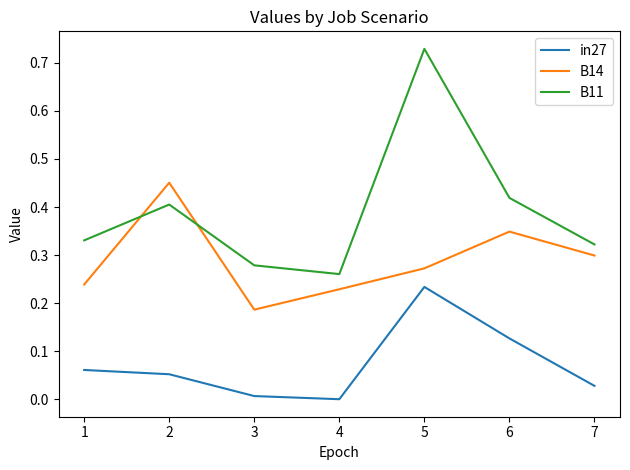

Rank the series by their average value, from lowest to highest.

in27, B14, B11